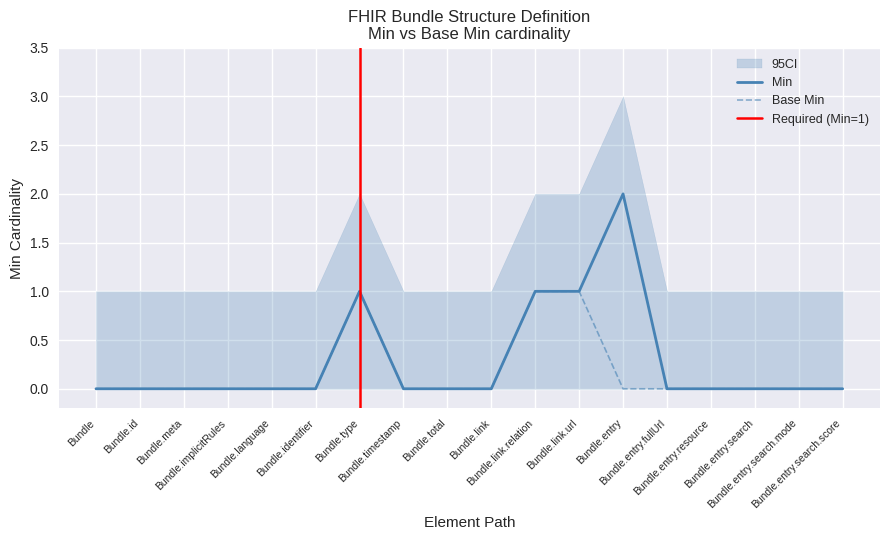

True or false: Min and Base Min intersect in this chart.

False